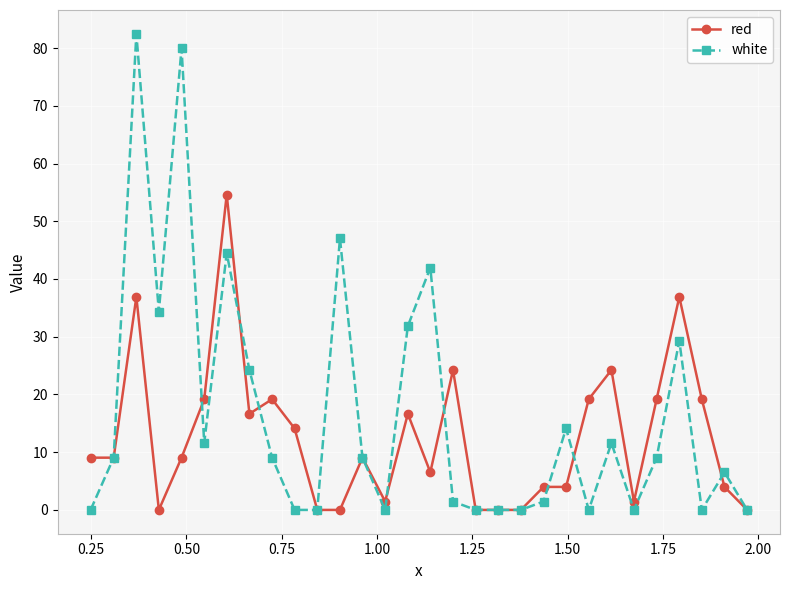

Does the chart display data point markers on the line(s)?

Yes